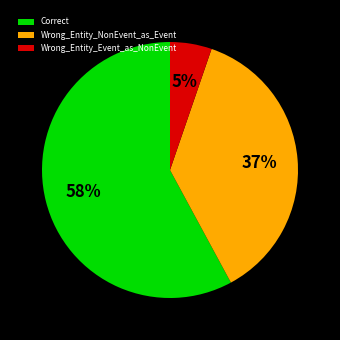

Which has a higher value, Wrong_Entity_Event_as_NonEvent or Wrong_Entity_NonEvent_as_Event?

Wrong_Entity_NonEvent_as_Event